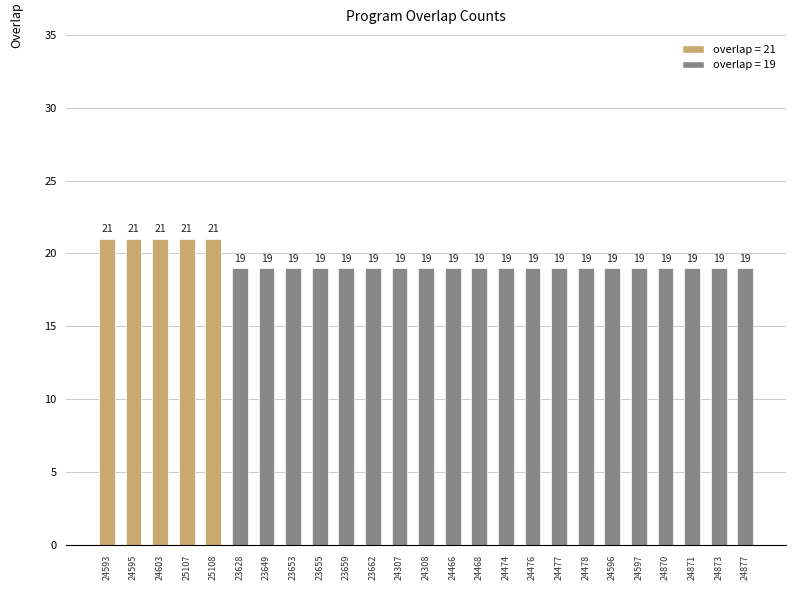

How many data points does each series have?

25